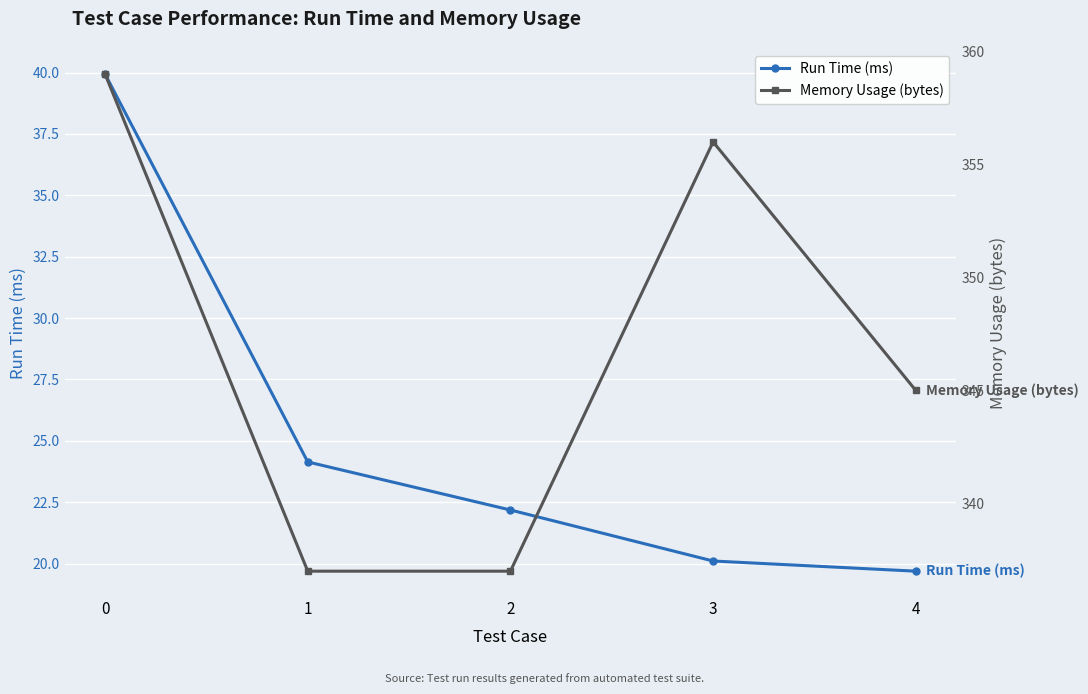

Which series changed the most between 0 and 2?

Memory Usage (bytes)